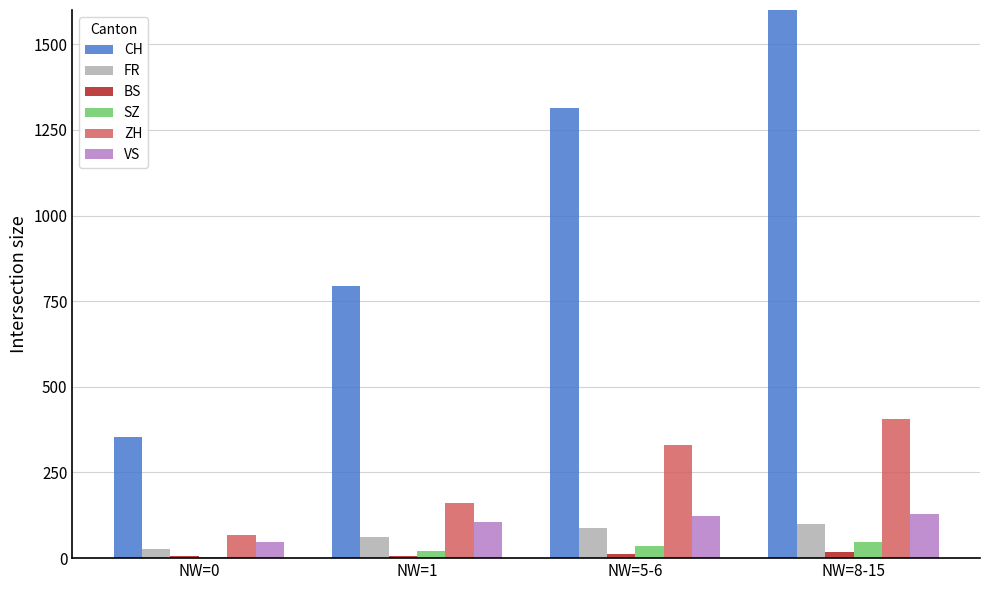

What is the sum of all CH values?

4112